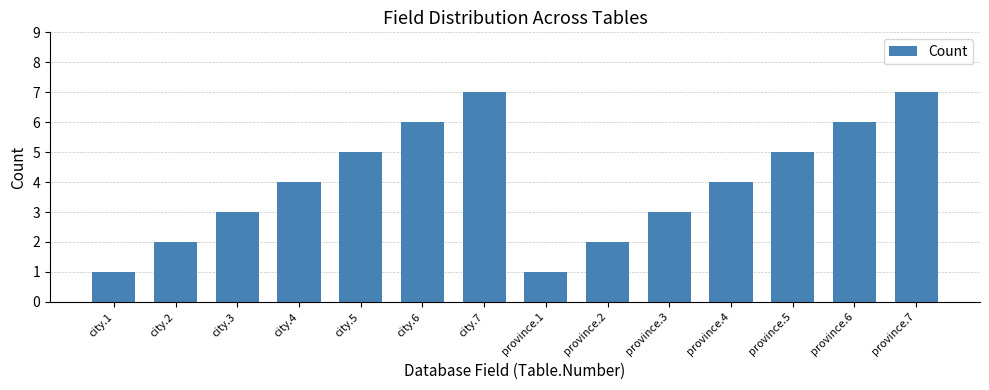

Reading left to right, extract all data points from this chart.

city.1=1	city.2=2	city.3=3	city.4=4	city.5=5	city.6=6	city.7=7	province.1=1	province.2=2	province.3=3	province.4=4	province.5=5	province.6=6	province.7=7